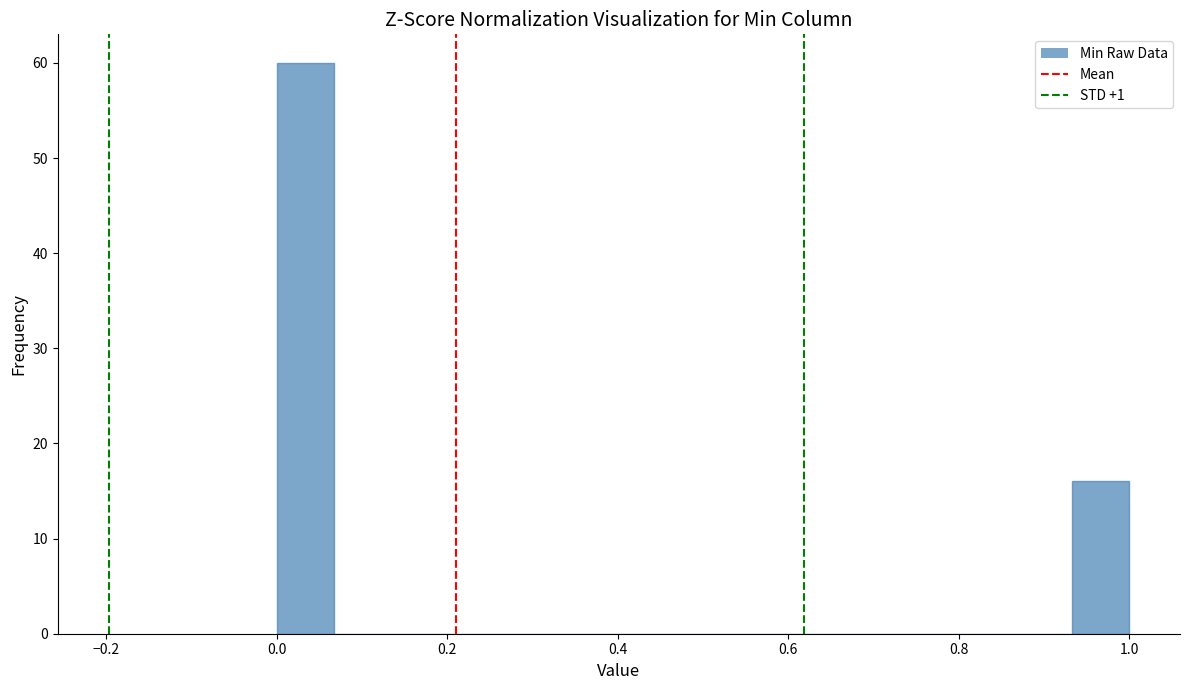

Around what value on the x-axis is the tallest bar? Give the approximate position of its centre, as read against the axis.

0.04